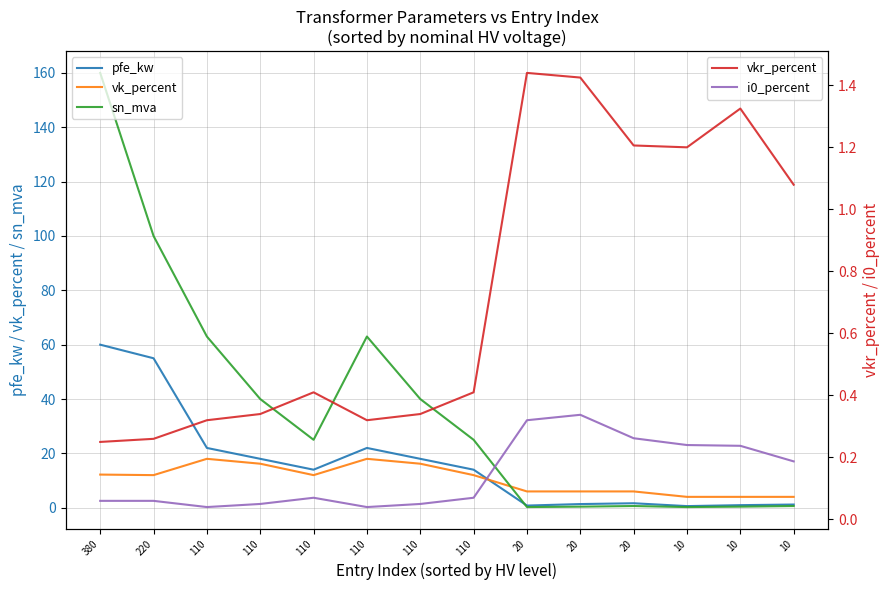

True or false: sn_mva has a value of 0.2 at 10.

True